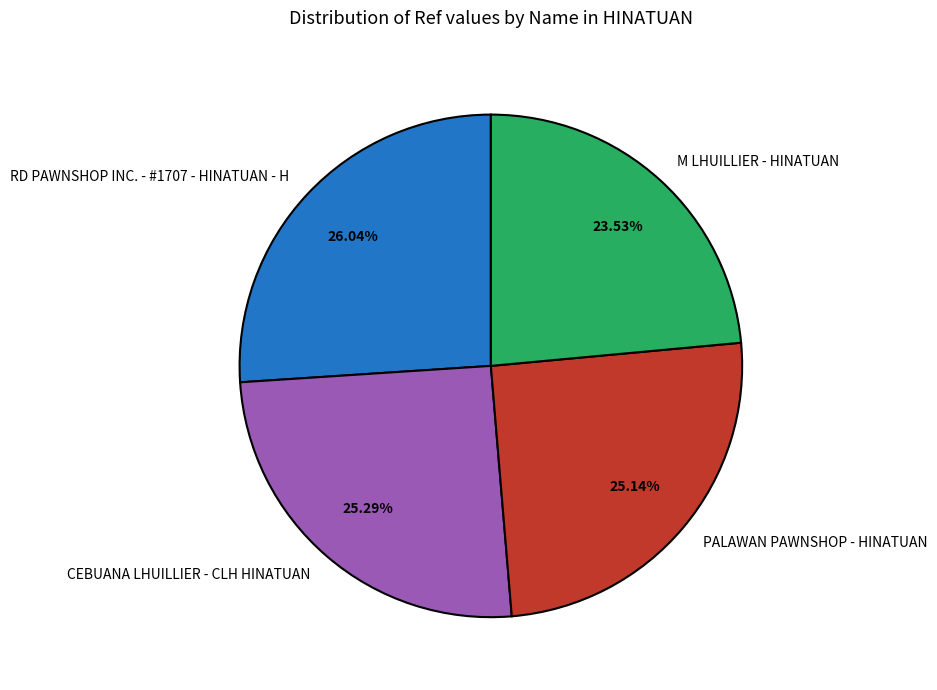

How much of the chart is everything except RD PAWNSHOP INC. - #1707 - HINATUAN - H?

74.0%